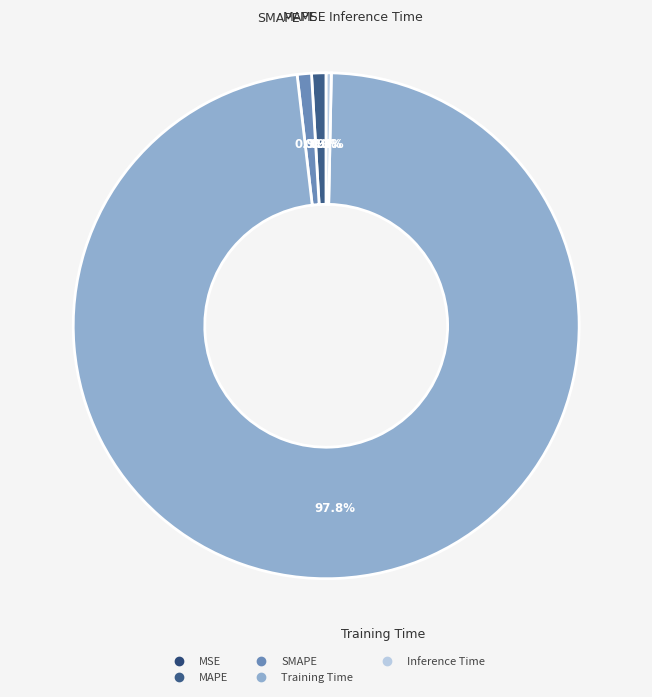

To the nearest percent, what is the average slice percentage?

20%